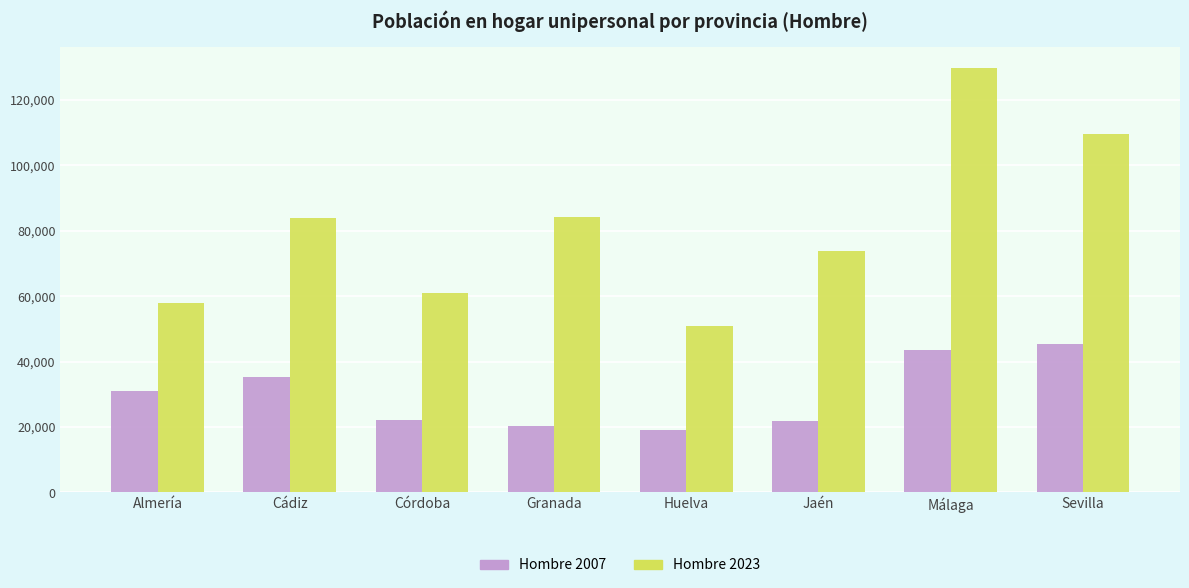

List the series in order of their peak value, highest first.

Hombre 2023, Hombre 2007